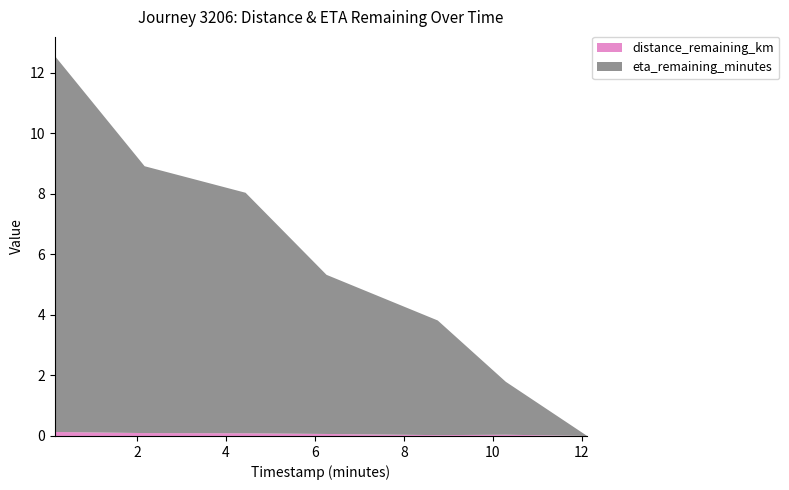

Reading left to right, list all the values displayed in this chart.

distance_remaining_km: 0.1	0.1	0.1	0.1	0.0	0.0	0.0
eta_remaining_minutes: 12.4	8.8	8.0	5.3	3.8	1.8	0.0